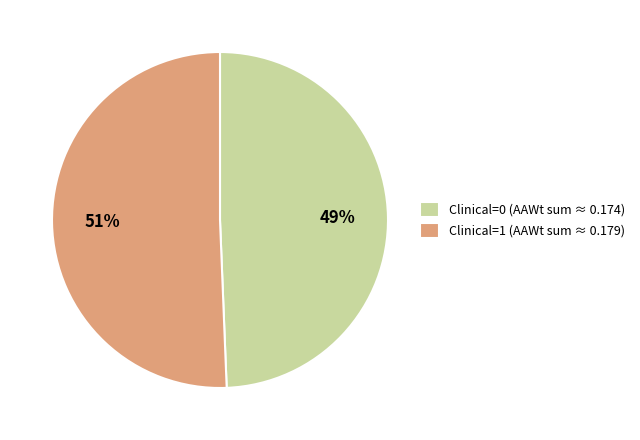

Does Clinical=0 account for over 50% of the chart?

No